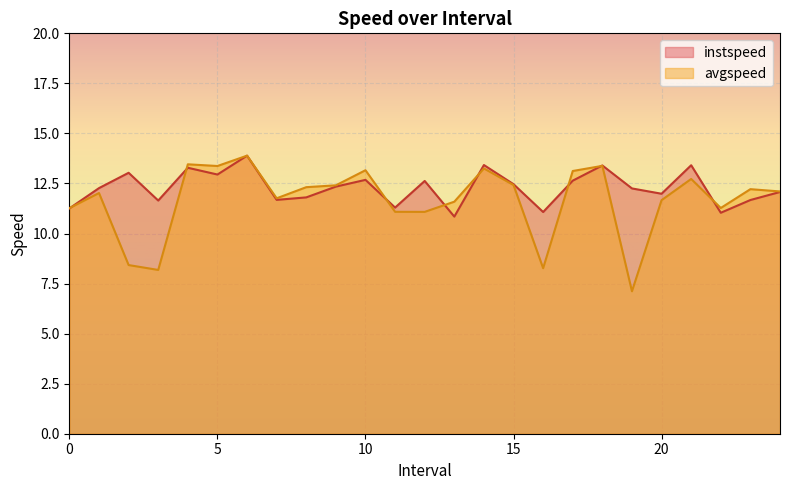

Reading left to right, transcribe all the data shown in this chart.

instspeed: 11.3	12.3	13.0	11.6	13.3	12.9	13.9	11.7	11.8	12.3	12.7	11.3	12.6	10.8	13.4	12.5	11.1	12.6	13.4	12.3	12.0	13.4	11.0	11.7	12.1
avgspeed: 11.3	12.0	8.4	8.2	13.5	13.4	13.9	11.8	12.3	12.4	13.2	11.1	11.1	11.6	13.3	12.4	8.3	13.1	13.4	7.1	11.7	12.7	11.3	12.2	12.1